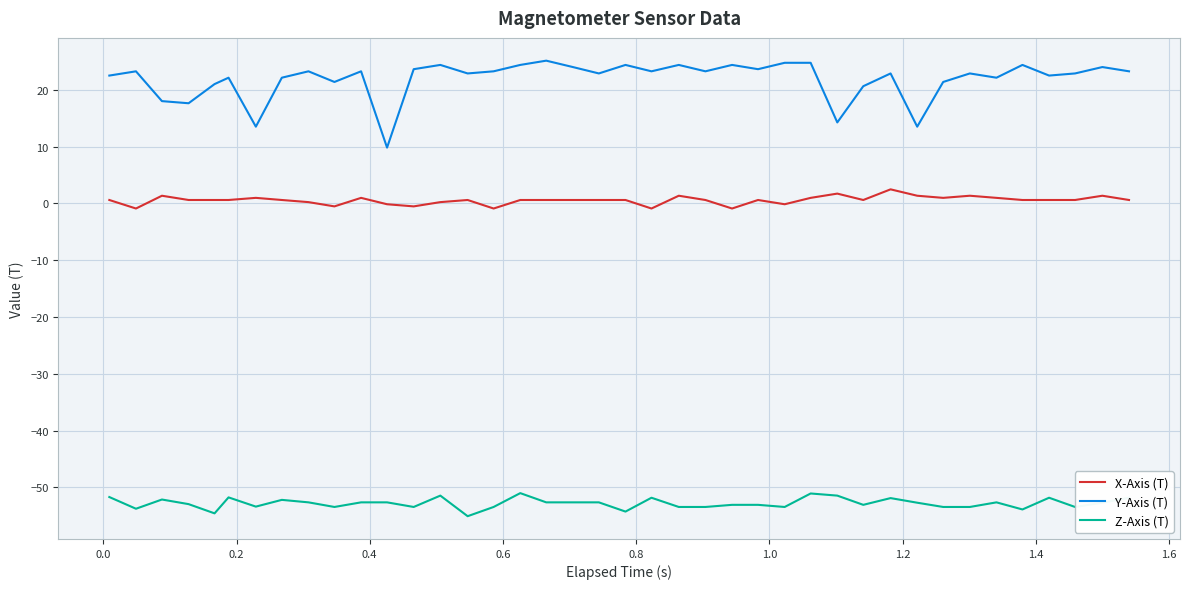

Does the chart display data point markers on the line(s)?

No